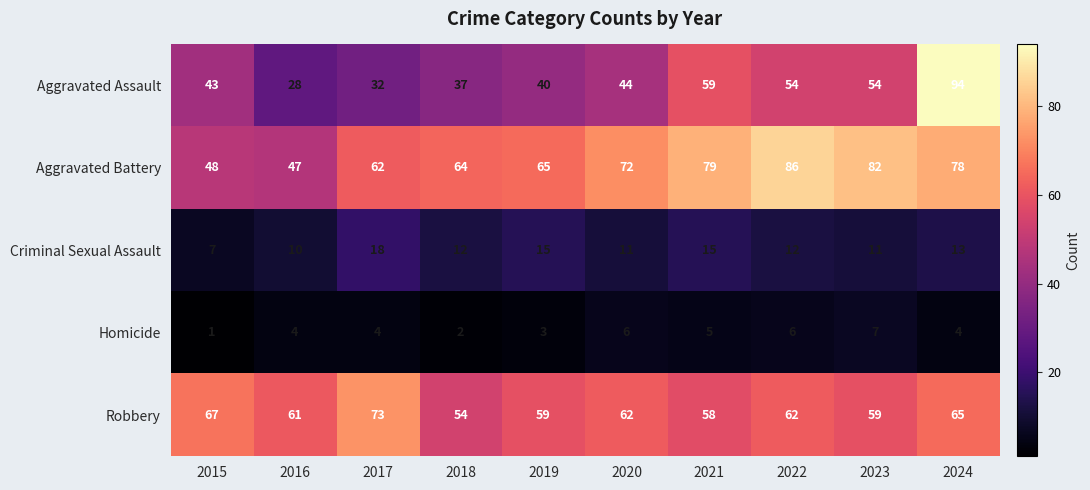

At which category does the chart reach its peak across all series?

2024